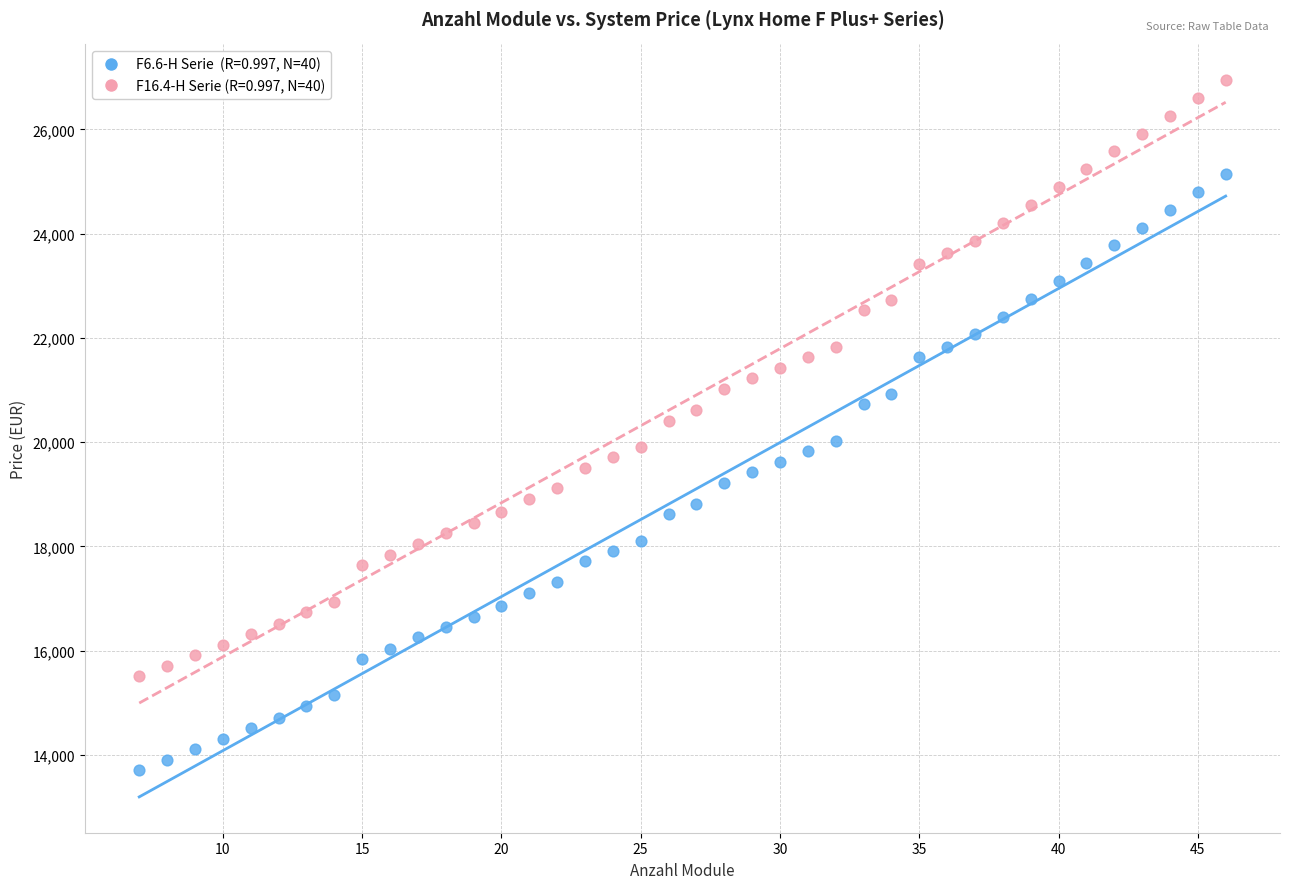

Across all data points, what is the range of X values (max minus min)?

39.0